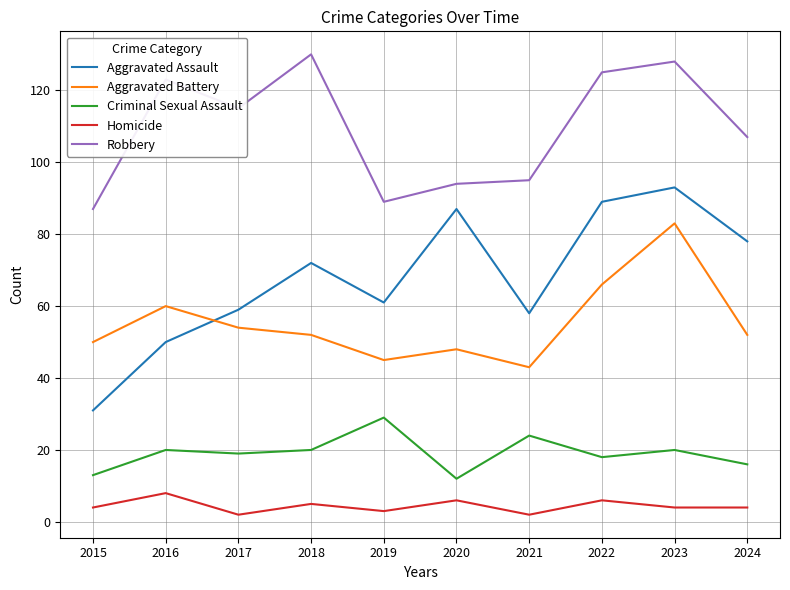

Is it true that Robbery equals 40 at 2024?

False